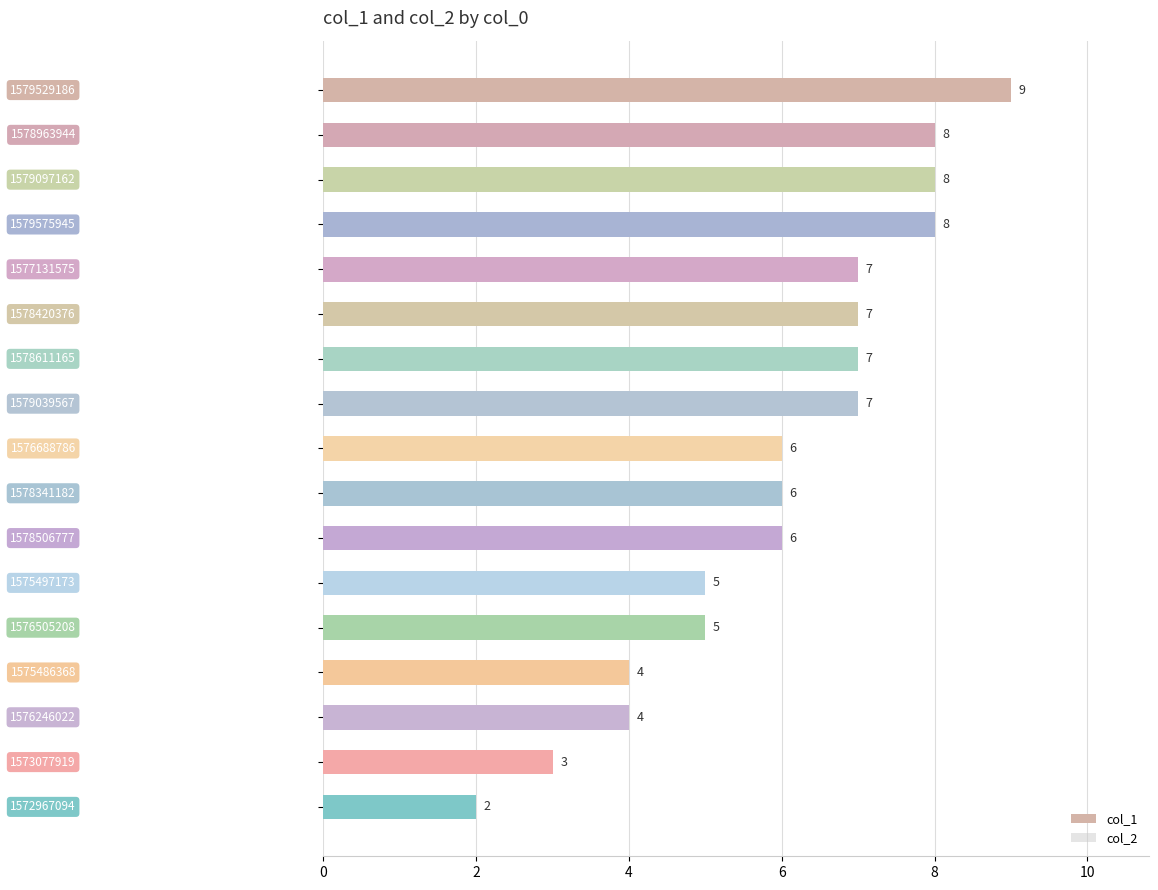

What is the difference between the maximum and minimum values?

7